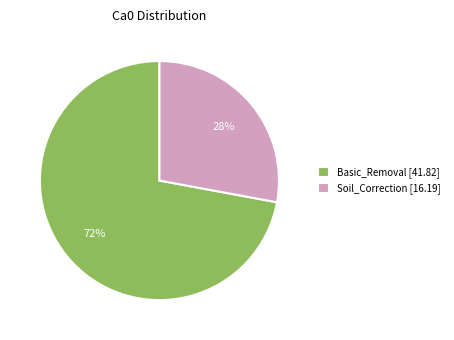

What percentage is the Soil_Correction [16.19] slice, to the nearest percent?

28%